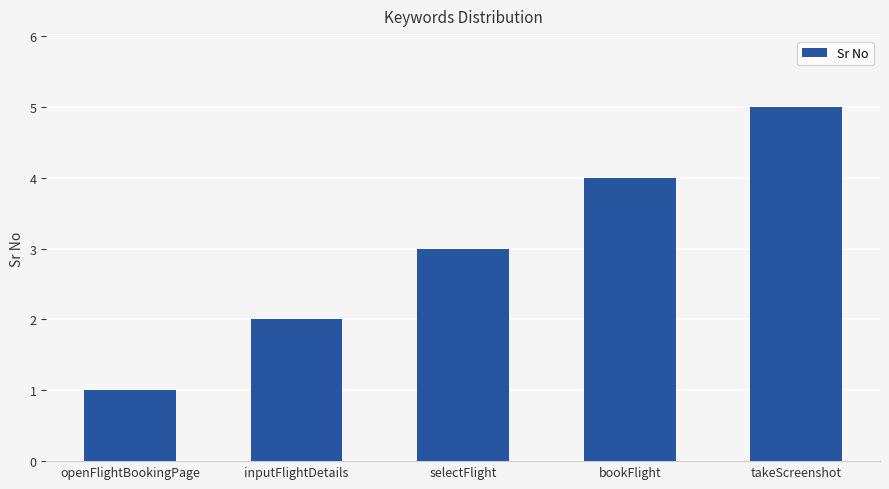

Reading left to right, extract all data points from this chart.

openFlightBookingPage=1	inputFlightDetails=2	selectFlight=3	bookFlight=4	takeScreenshot=5